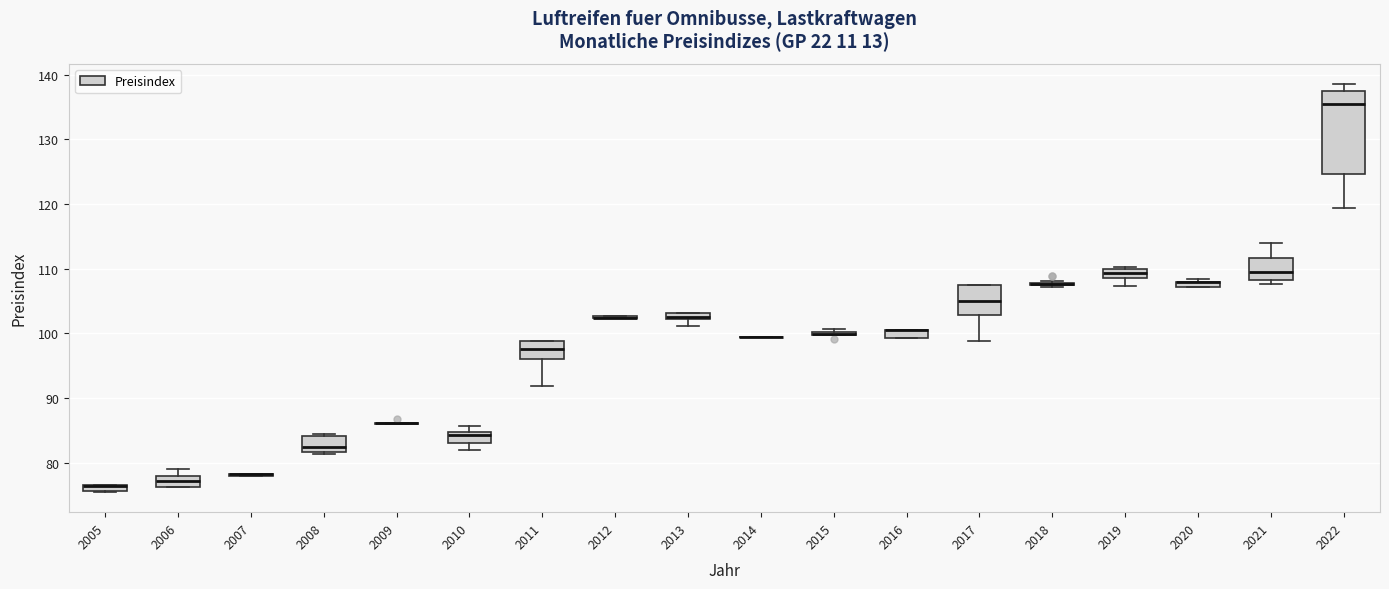

Where does the median line of the box at x = 2021 sit on the y-axis? The values are not printed on the chart, so give them approximately, as read against the axis.

110